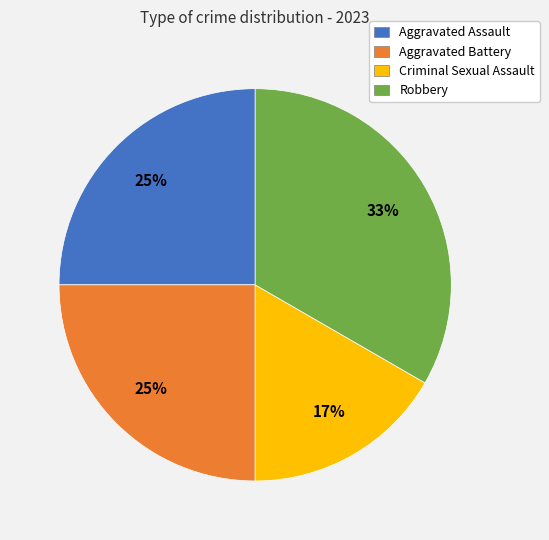

Which category has the biggest portion of the pie?

Robbery